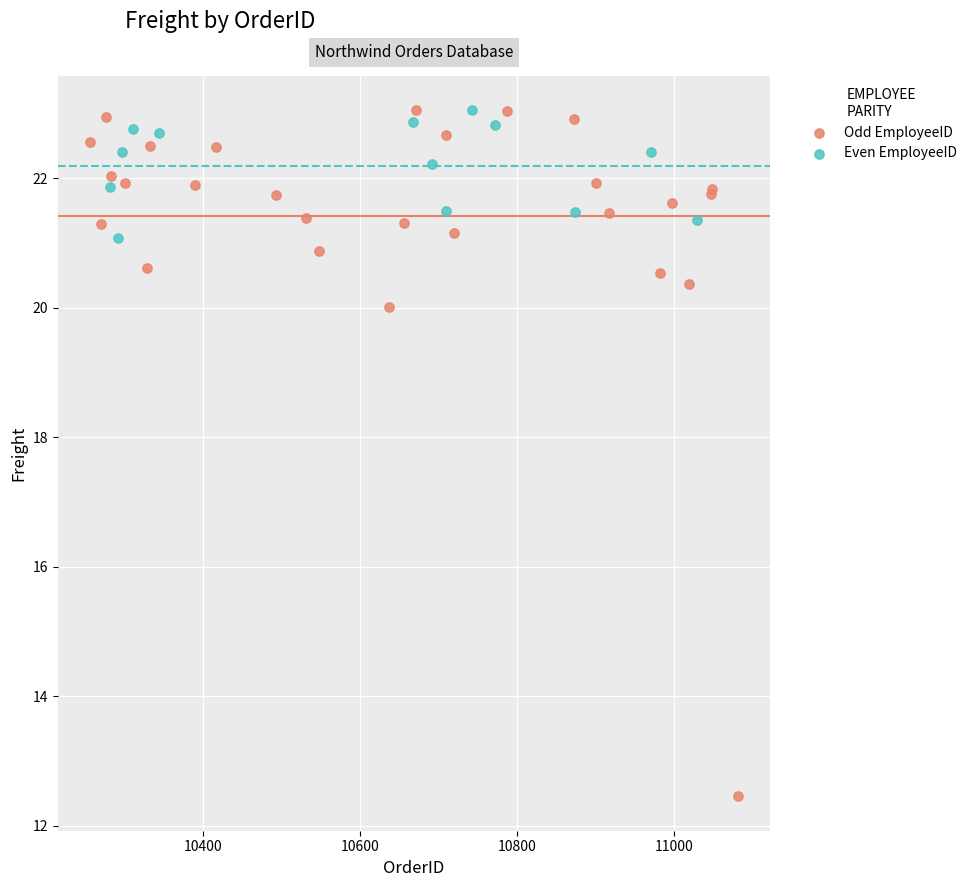

Which series has the largest Y range (max minus min)?

Odd EmployeeID